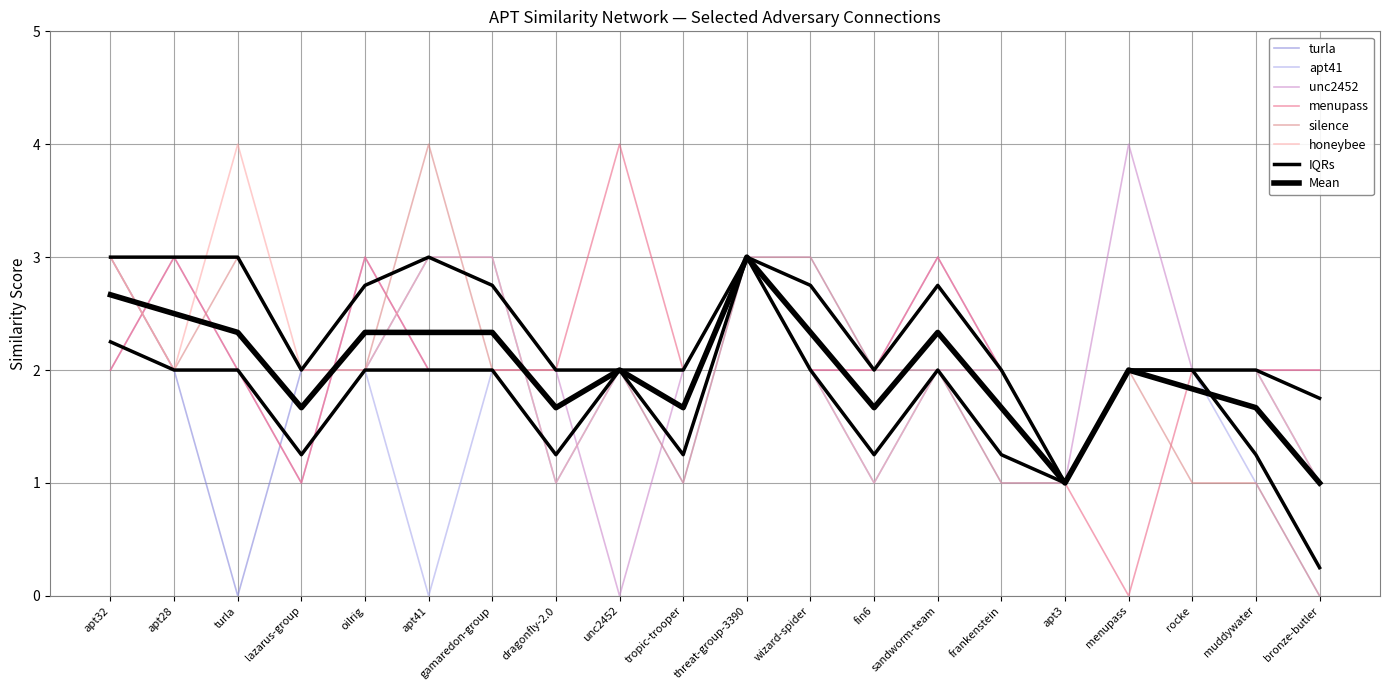

After their last crossing, which series has the higher values: turla or silence?

silence